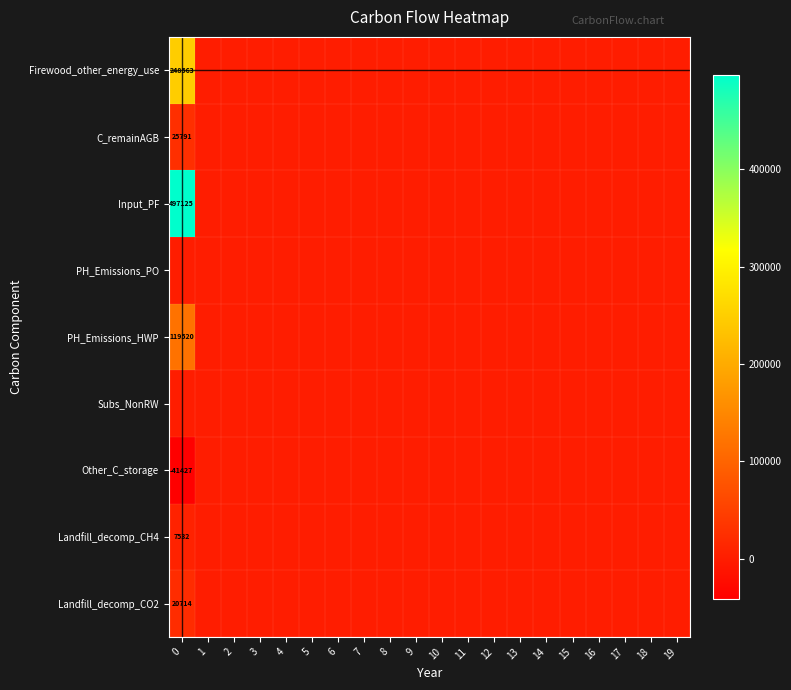

Which series has the widest spread of values?

Input_PF